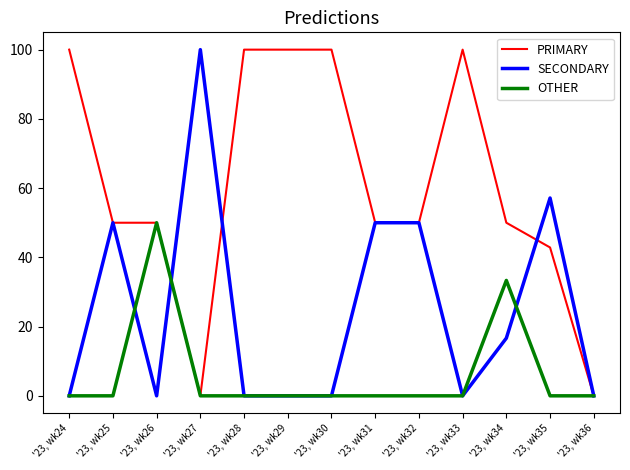

The PRIMARY series shows 67.1 at '23, wk35. True or false?

False